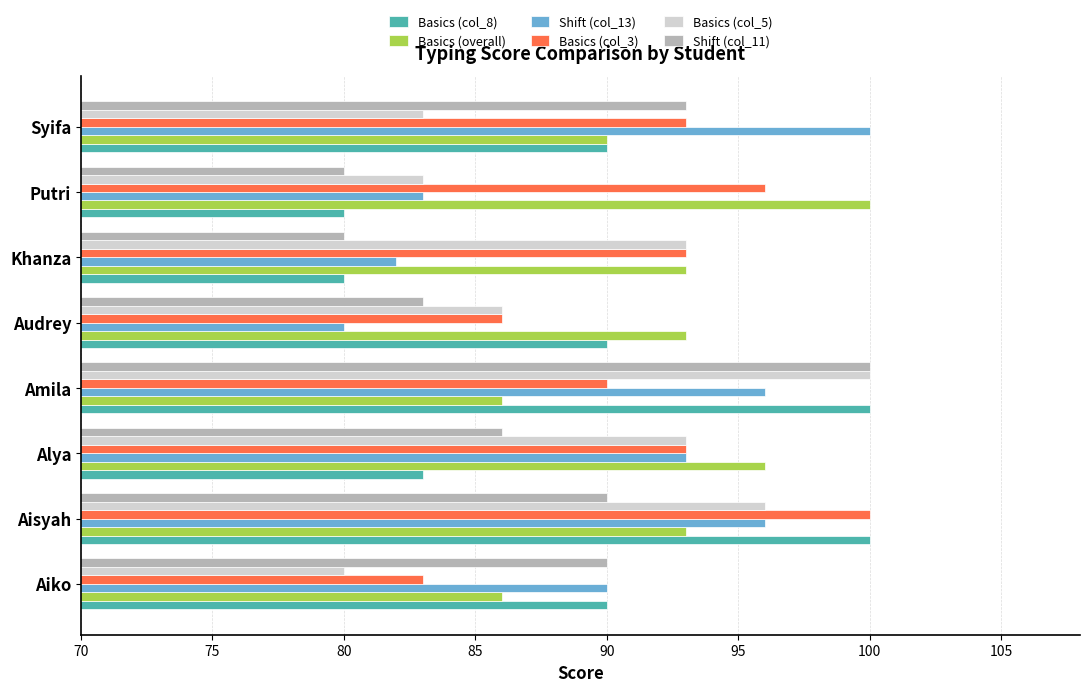

The Basics (overall) series shows 96 at Alya. True or false?

True